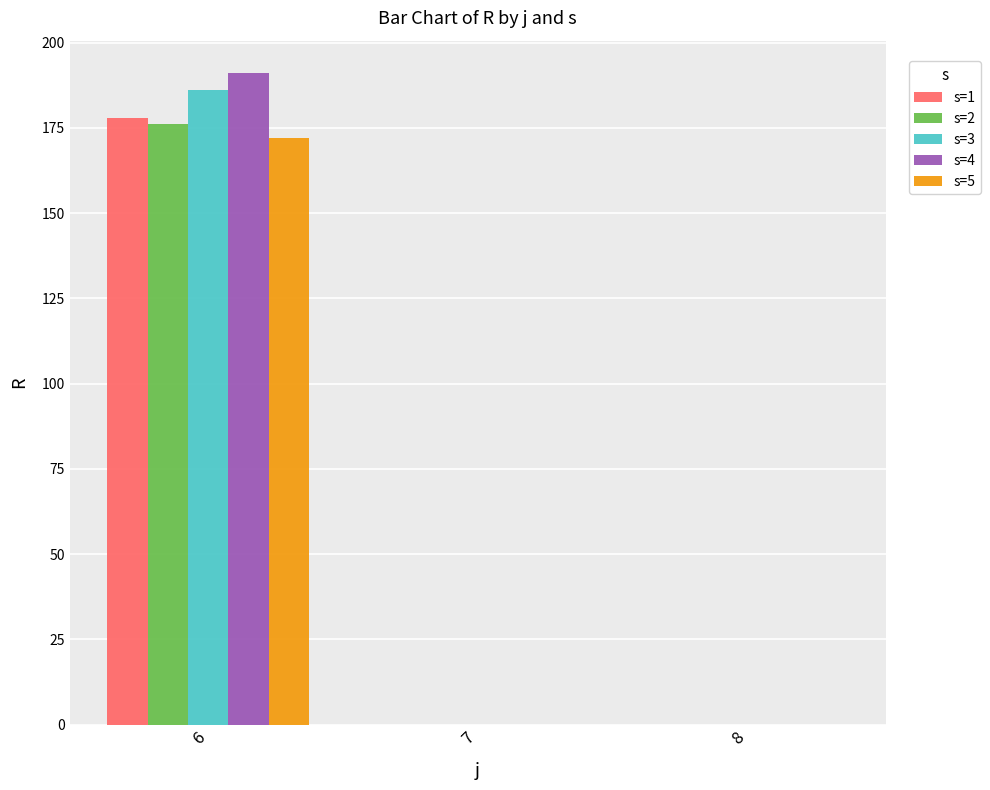

What are all the series names shown in the legend?

s=1, s=2, s=3, s=4, s=5